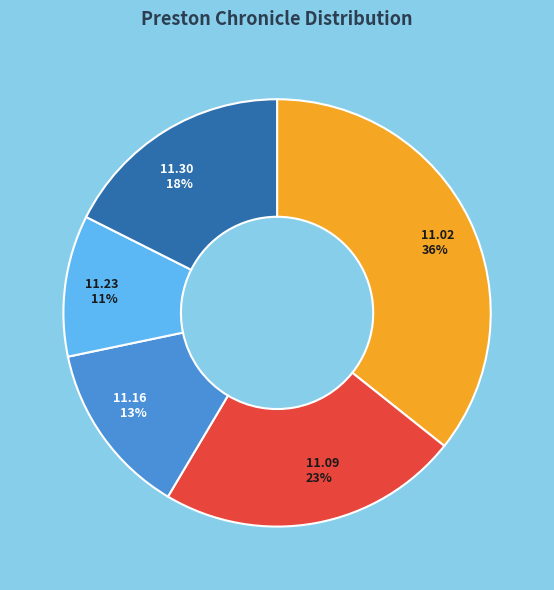

Is there a majority slice in this chart?

No